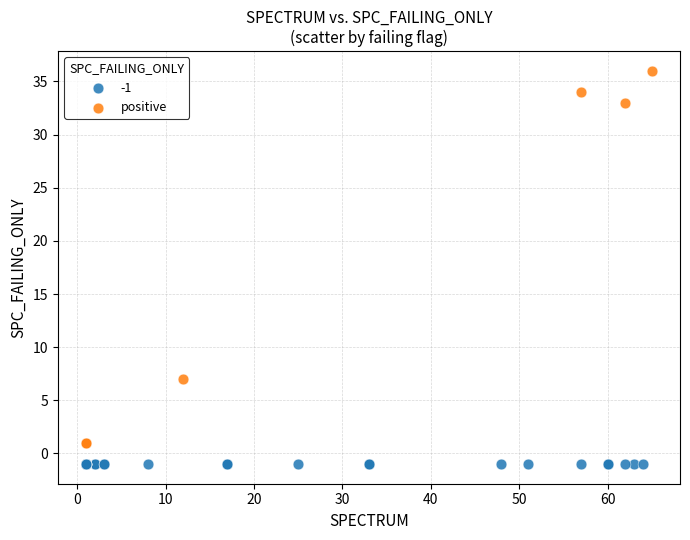

Which series contains the highest Y value?

positive